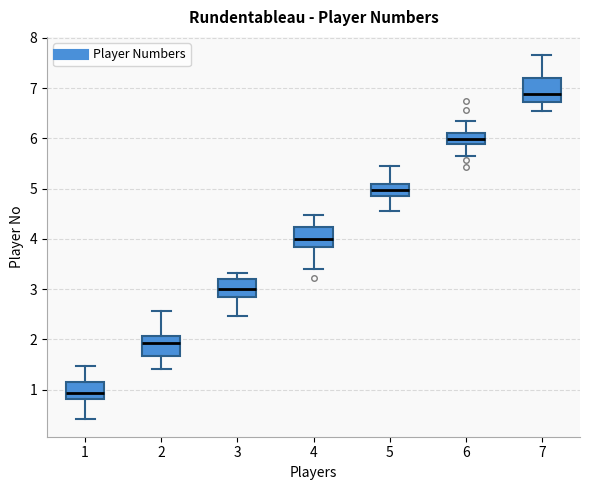

Reading left to right, transcribe this box plot: for each box, give where its median line is, the range the box spans, and where its two whiskers end, as read against the y-axis. The values are not printed on the chart, so give them approximately, as read against the axis.

1: median 0.9, box 0.8 to 1.2, whiskers 0.4 to 1.5
2: median 1.9, box 1.7 to 2.1, whiskers 1.4 to 2.6
3: median 3.0, box 2.8 to 3.2, whiskers 2.5 to 3.3
4: median 4.0, box 3.8 to 4.2, whiskers 3.4 to 4.5
5: median 5.0, box 4.8 to 5.1, whiskers 4.6 to 5.4
6: median 6.0, box 5.9 to 6.1, whiskers 5.6 to 6.3
7: median 6.9, box 6.7 to 7.2, whiskers 6.5 to 7.7